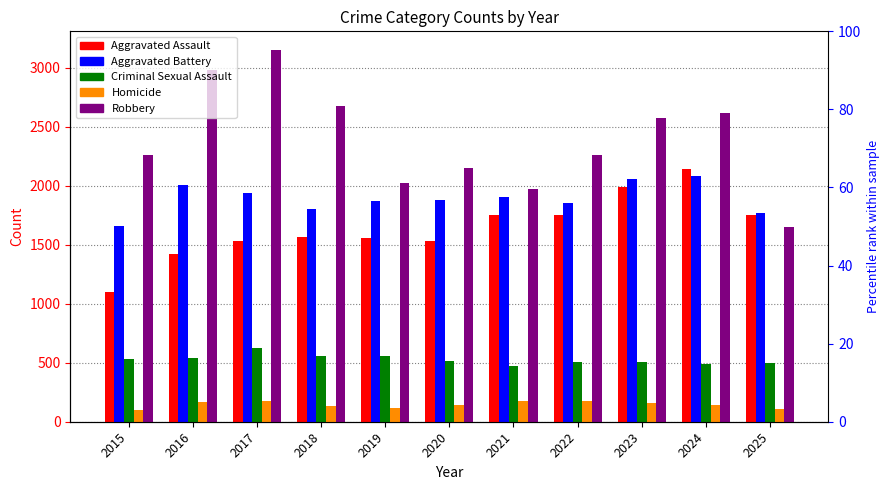

How many groups of bars are there?

11